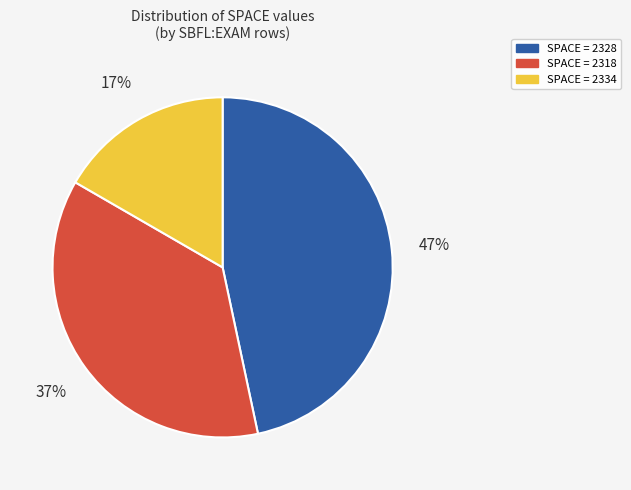

Is there any slice that represents more than half of the pie?

No